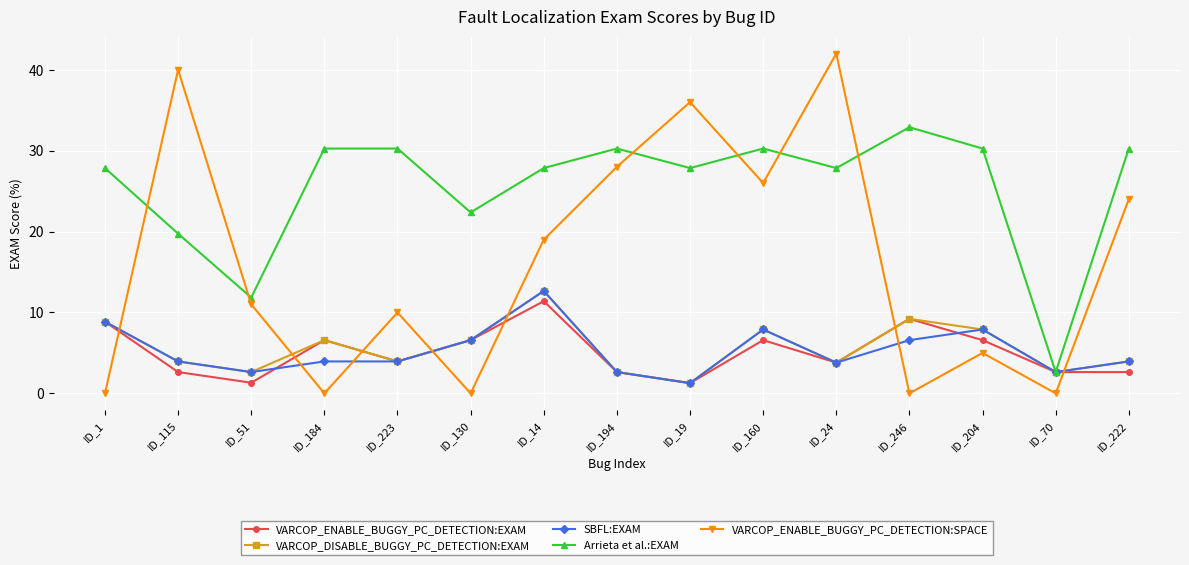

What are all the series names shown in the legend?

VARCOP_ENABLE_BUGGY_PC_DETECTION:EXAM, VARCOP_DISABLE_BUGGY_PC_DETECTION:EXAM, SBFL:EXAM, Arrieta et al.:EXAM, VARCOP_ENABLE_BUGGY_PC_DETECTION:SPACE